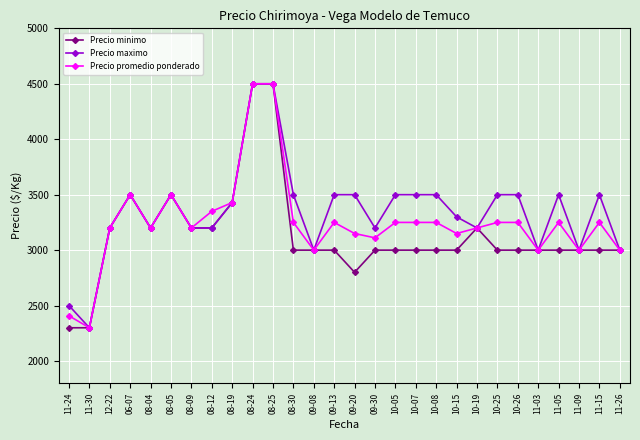

Which series has the largest total across all categories?

Precio maximo